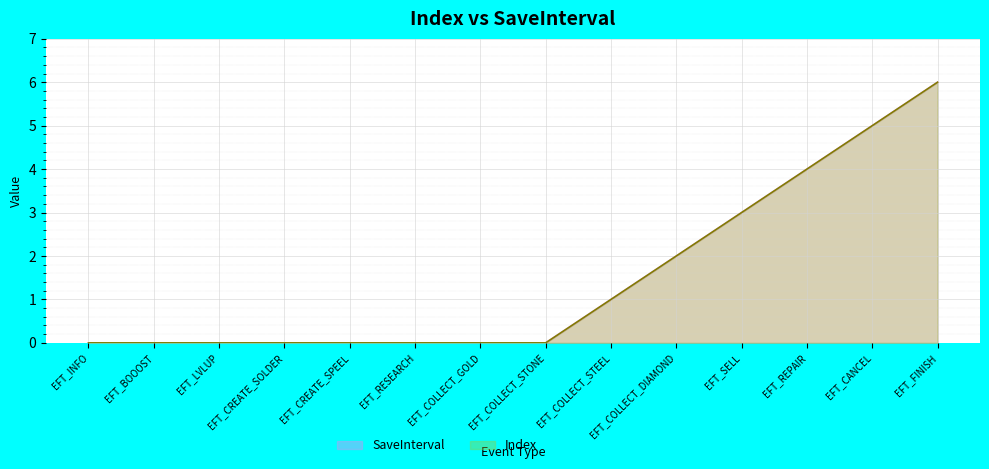

True or false: SaveInterval and Index cross at least once.

False